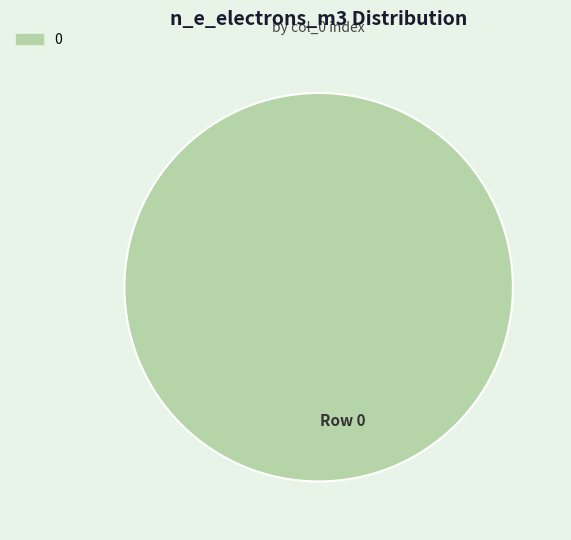

How many segments does this pie chart have?

1